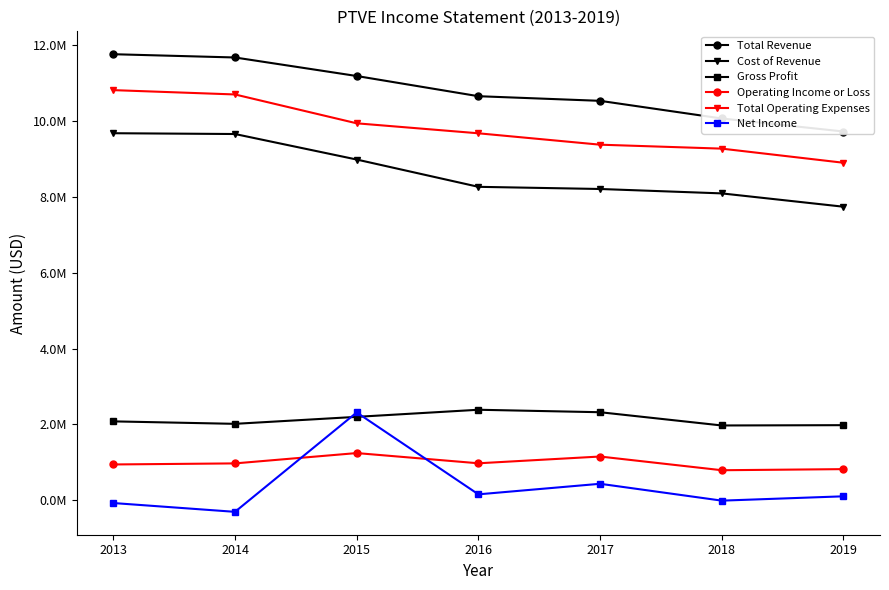

Reading right to left, list all the values displayed in this chart.

Total Revenue: 2019=9716000	2018=10059000	2017=10524000	2016=10646000	2015=11178000	2014=11666000	2013=11752000
Cost of Revenue: 2019=7735000	2018=8086000	2017=8202000	2016=8259000	2015=8978000	2014=9650000	2013=9671000
Gross Profit: 2019=1981000	2018=1973000	2017=2322000	2016=2387000	2015=2200000	2014=2016000	2013=2081000
Operating Income or Loss: 2019=823000	2018=794000	2017=1155000	2016=977000	2015=1246000	2014=974000	2013=946000
Total Operating Expenses: 2019=8893000	2018=9265000	2017=9369000	2016=9669000	2015=9932000	2014=10692000	2013=10806000
Net Income: 2019=107000	2018=-7000	2017=437000	2016=159000	2015=2316000	2014=-302000	2013=-70000